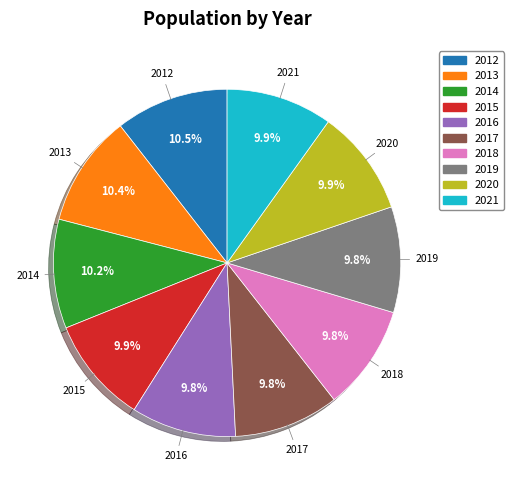

Is it true that 2015 is 18% of the pie?

False